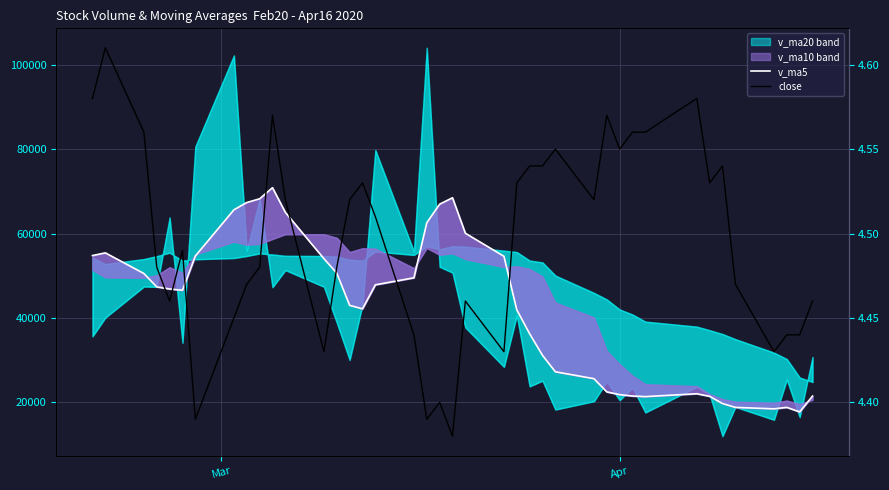

Does the chart display data point markers on the line(s)?

No